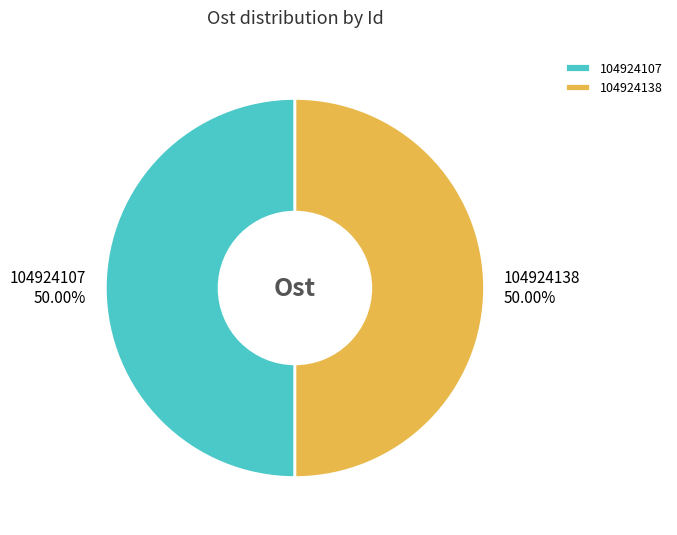

Do 104924107 and 104924138 together represent more than half of the pie?

Yes